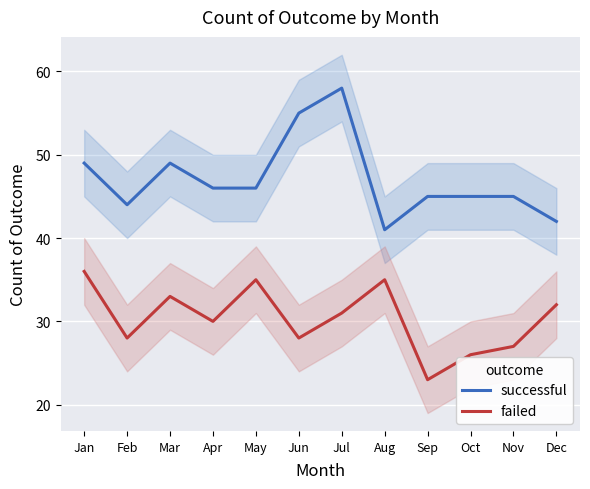

What is the difference between the maximum and minimum values in the failed series?

13